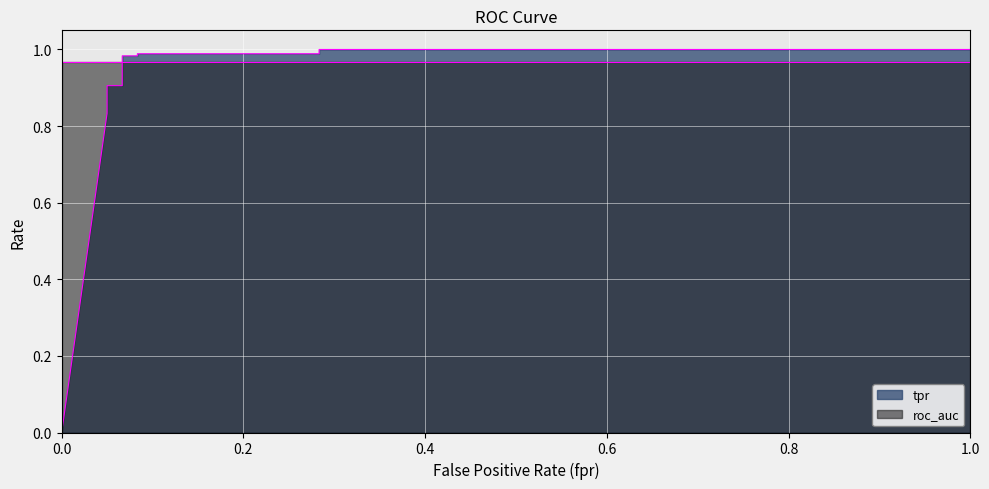

What is the sum of the values at 0.2833333333333333 and 0.06666666666666667?

2.0